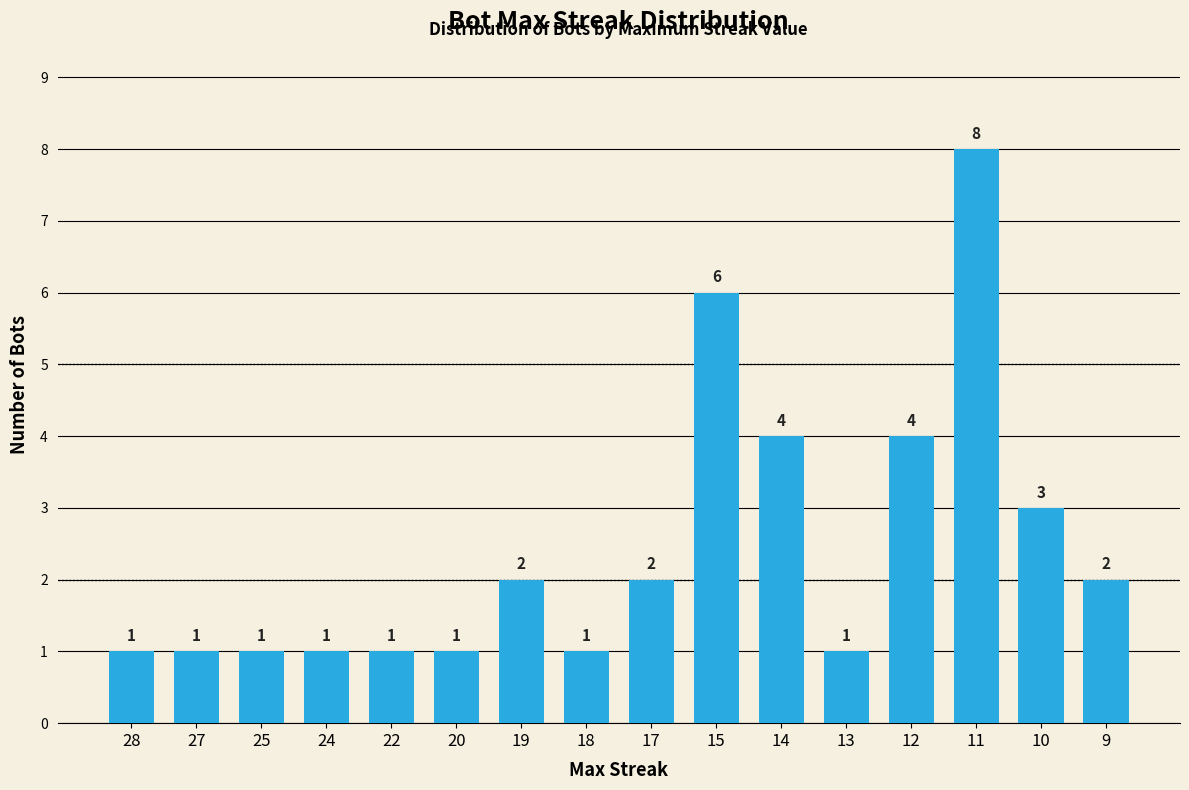

What is the value of the 4th bar from the left?

1